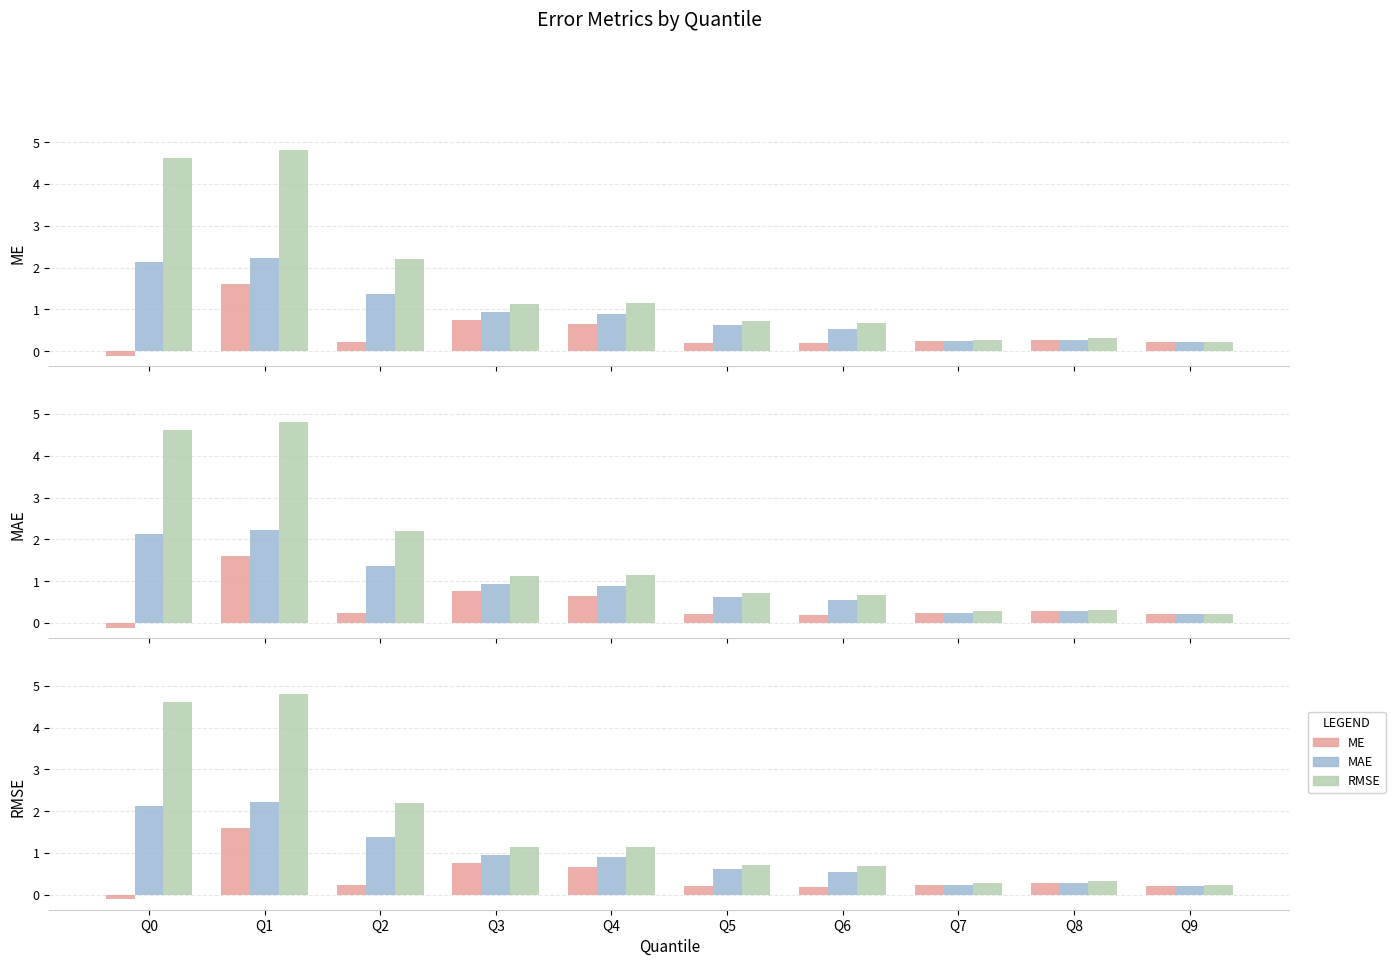

Is it true that RMSE equals 0.3 at Q7?

True